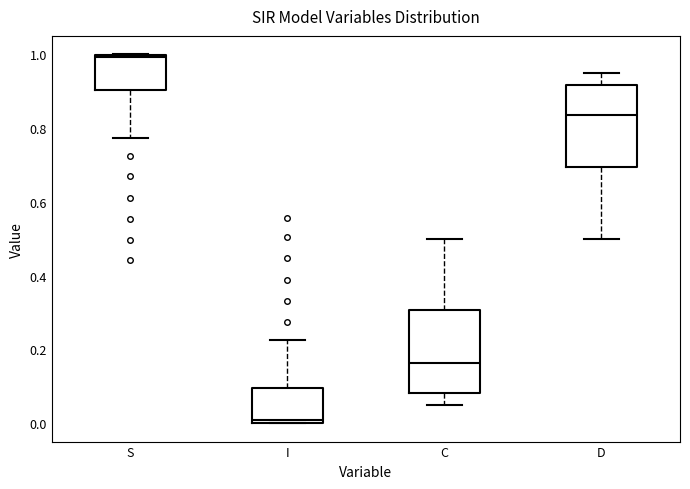

Which box has the highest median line?

S